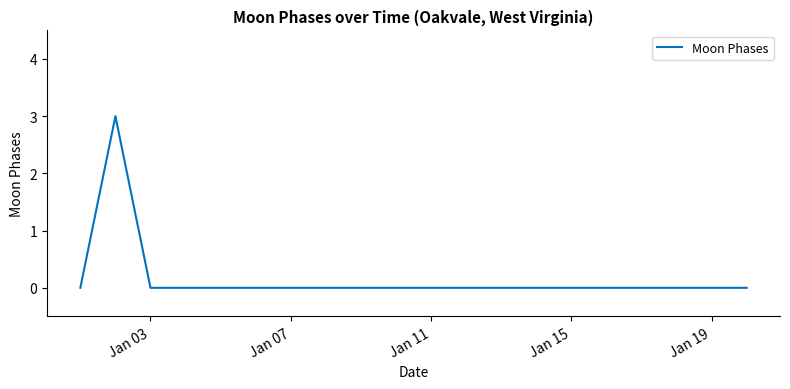

Reading left to right, list all the values displayed in this chart.

0	3	0	0	0	0	0	0	0	0	0	0	0	0	0	0	0	0	0	0